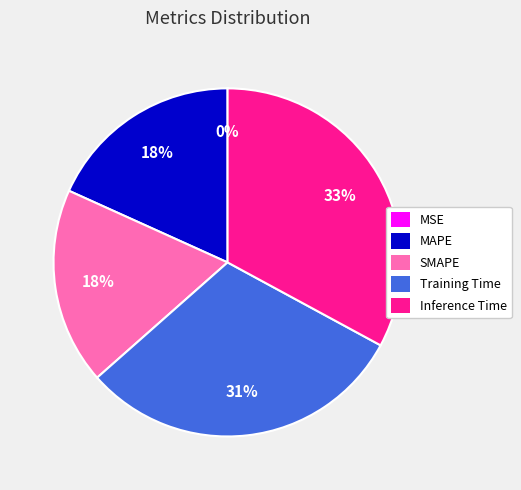

To the nearest percent, what percentage of the pie is Inference Time?

33%